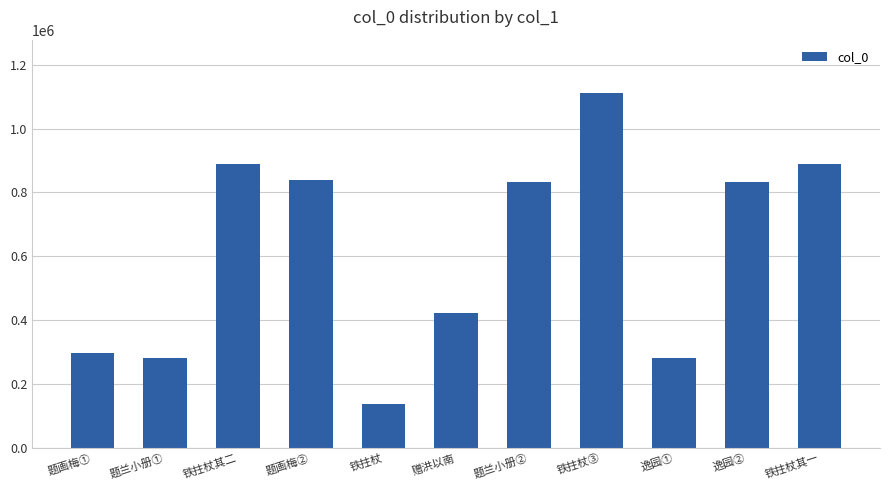

At which category does the chart reach its minimum across all series?

铁拄杖